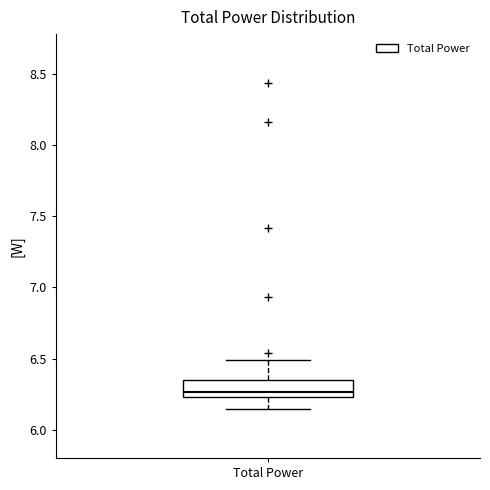

Read this box plot against the y-axis: the position of the median line, the range covered by the box, and the ends of both whiskers. The values are not printed on the chart, so give them approximately, as read against the axis.

median 6.25 (just above the box's lower edge), box 6.25 to 6.35, whiskers 6.15 to 6.50